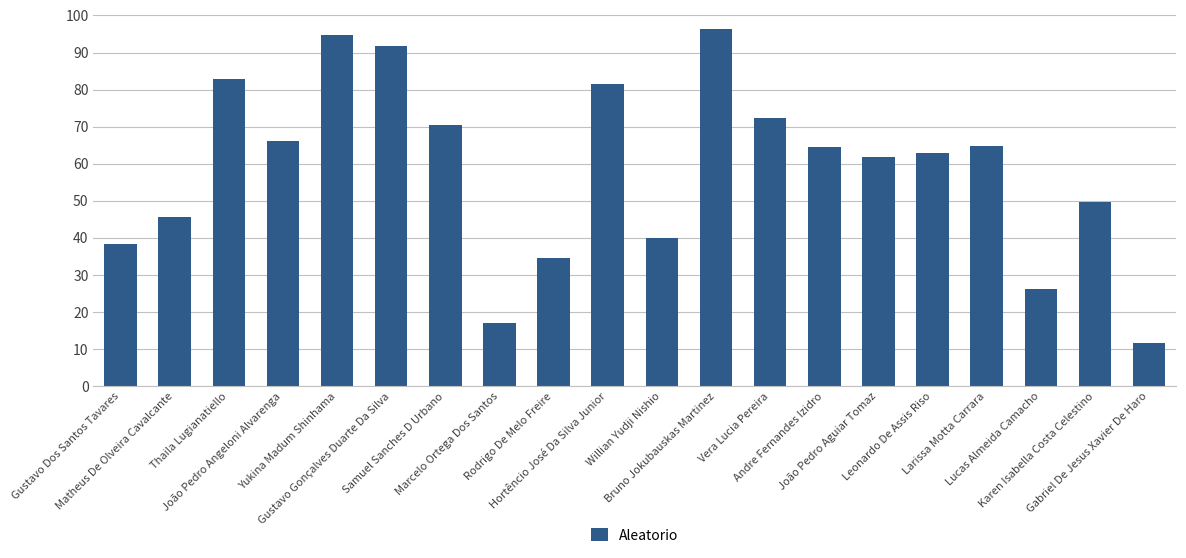

Does the chart contain any negative values?

No